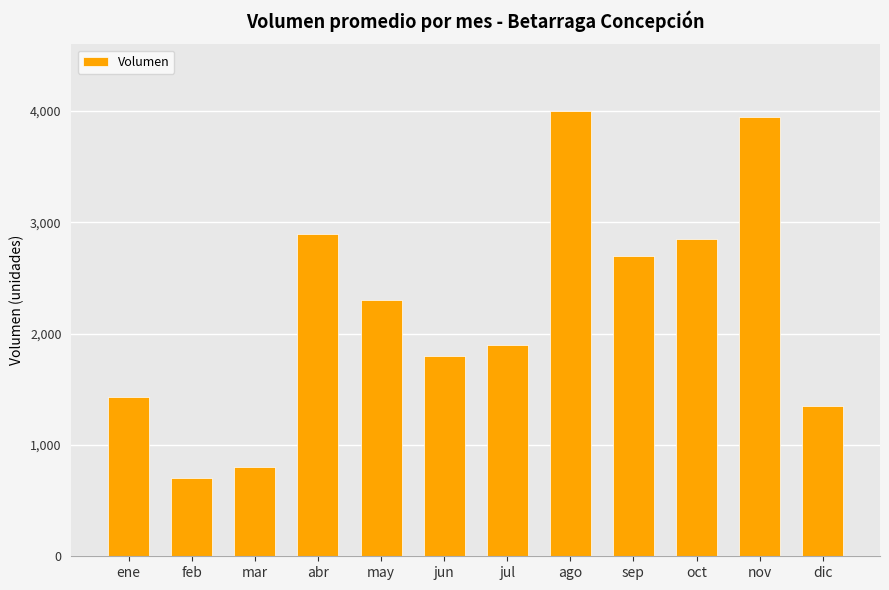

The value at jul is 2639. True or false?

False